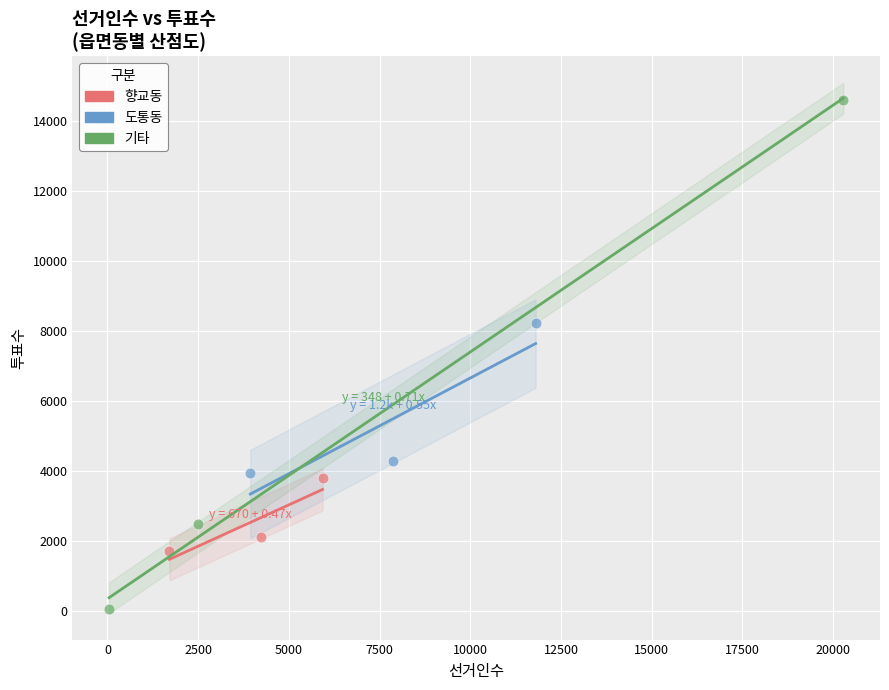

Which series contains the highest Y value?

기타